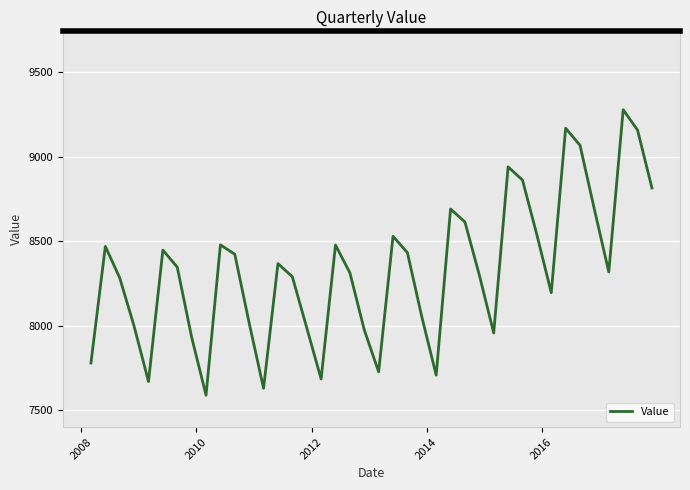

How many interior local peaks (higher than both neighbors) does the data have?

10